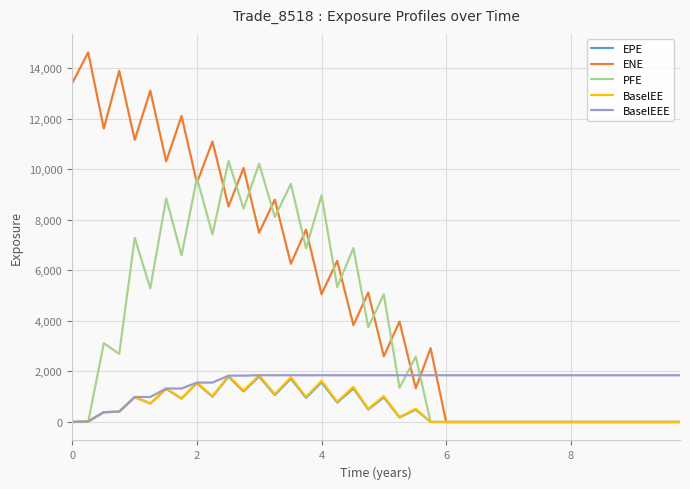

Which series has the widest spread of values?

ENE